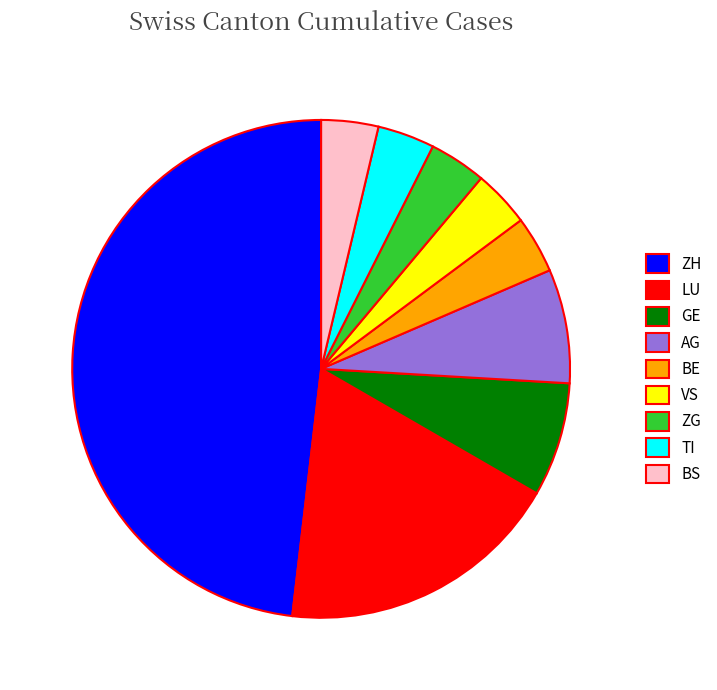

How many slices are in this pie chart?

9